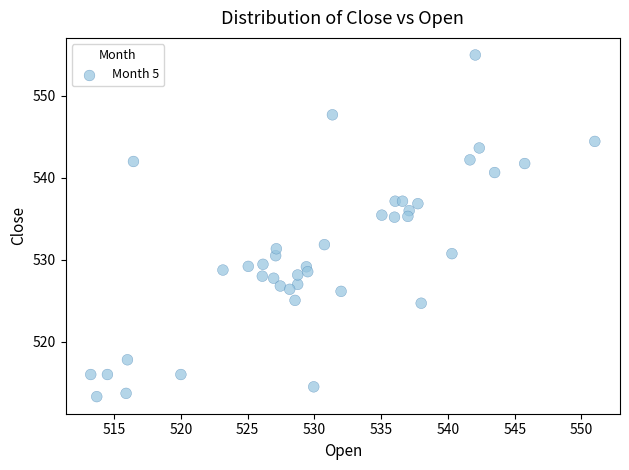

What is the range of X values (max minus min)?

37.8